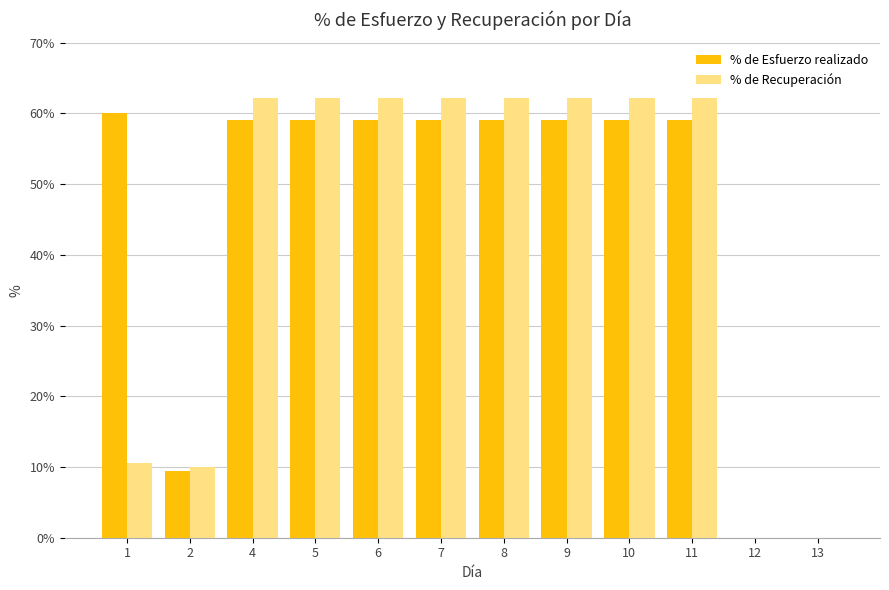

Reading left to right, extract all data points from this chart.

% de Esfuerzo realizado: 1=60.0	2=9.5	4=59.0	5=59.0	6=59.0	7=59.0	8=59.0	9=59.0	10=59.0	11=59.0	12=0.0	13=0.0
% de Recuperación: 1=10.5	2=10.0	4=62.1	5=62.1	6=62.1	7=62.1	8=62.1	9=62.1	10=62.1	11=62.1	12=0.0	13=0.0